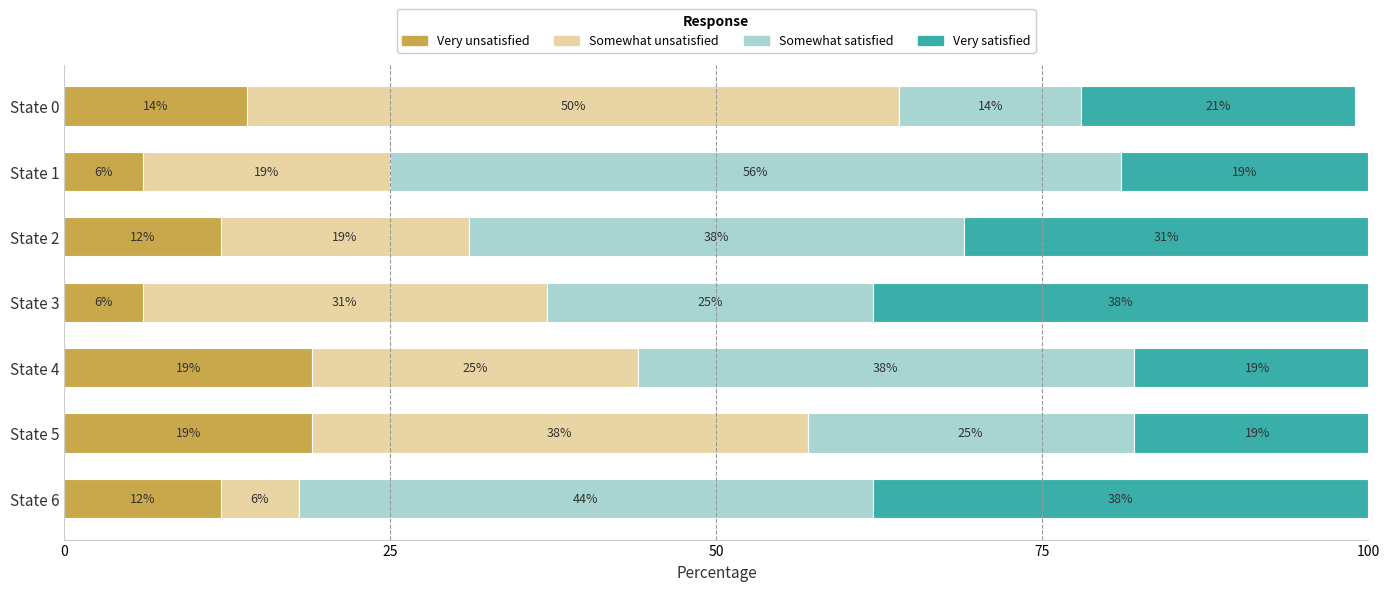

What is the total value across all series at State 6?

100